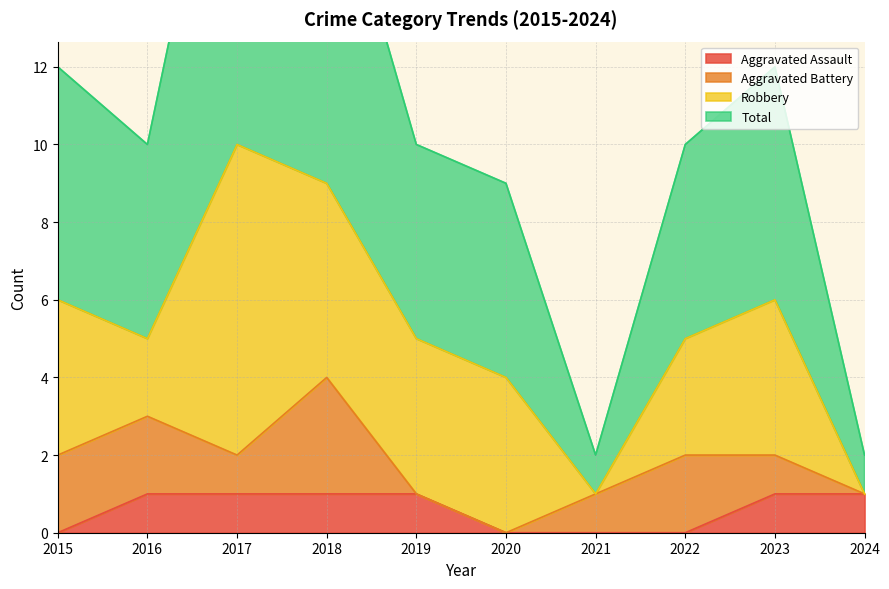

What is the sum of the Total values at 2020 and 2021?

11